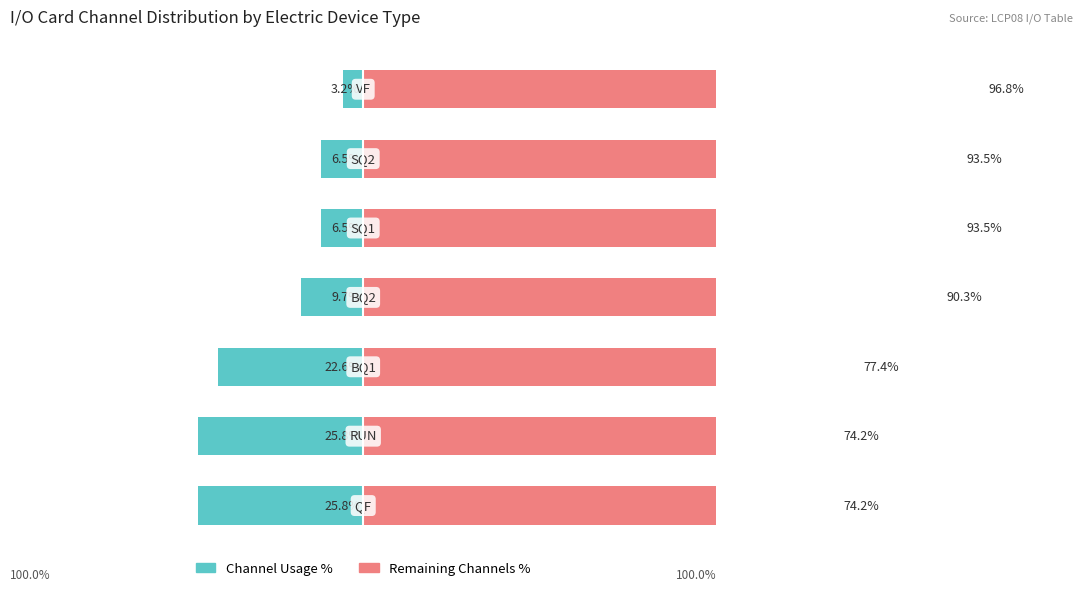

Count the number of categories in the chart.

7